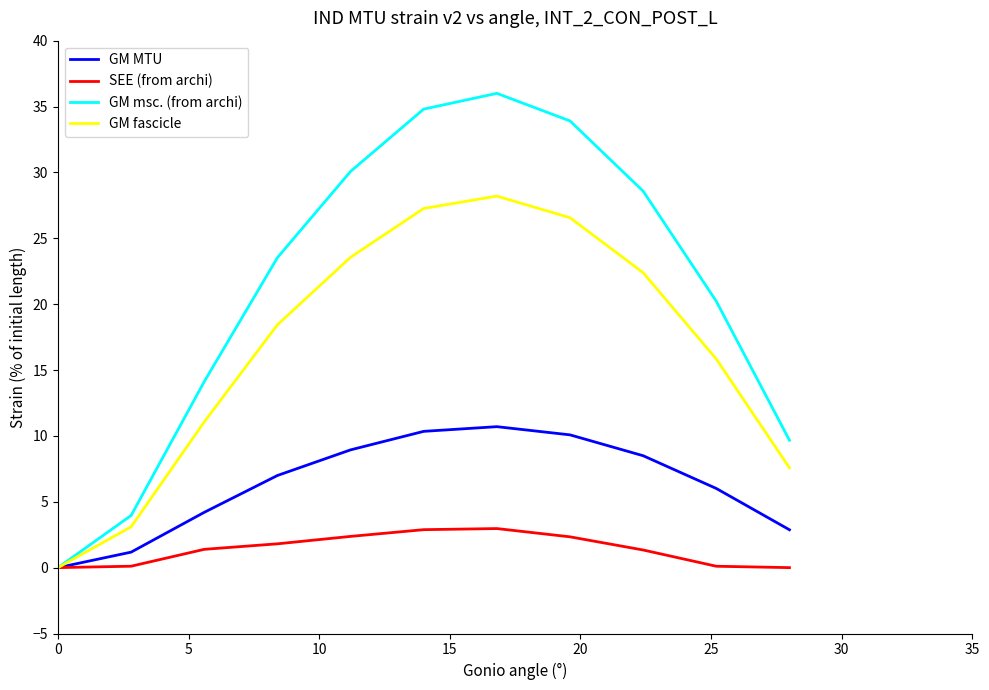

Which series has the largest total across all categories?

GM msc. (from archi)